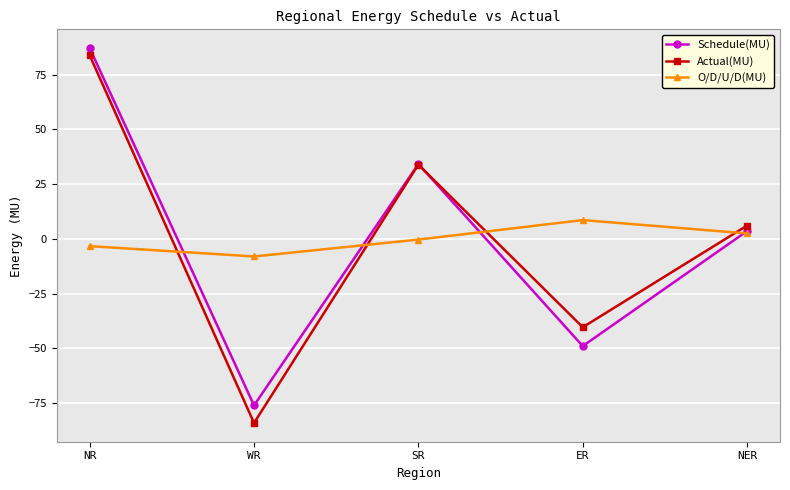

Is this an area chart (filled region under the line)?

No